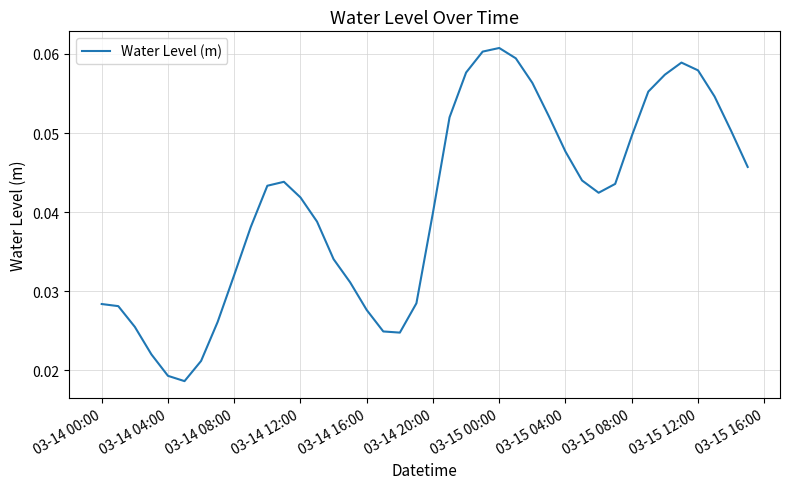

Count the number of data series in this chart.

1